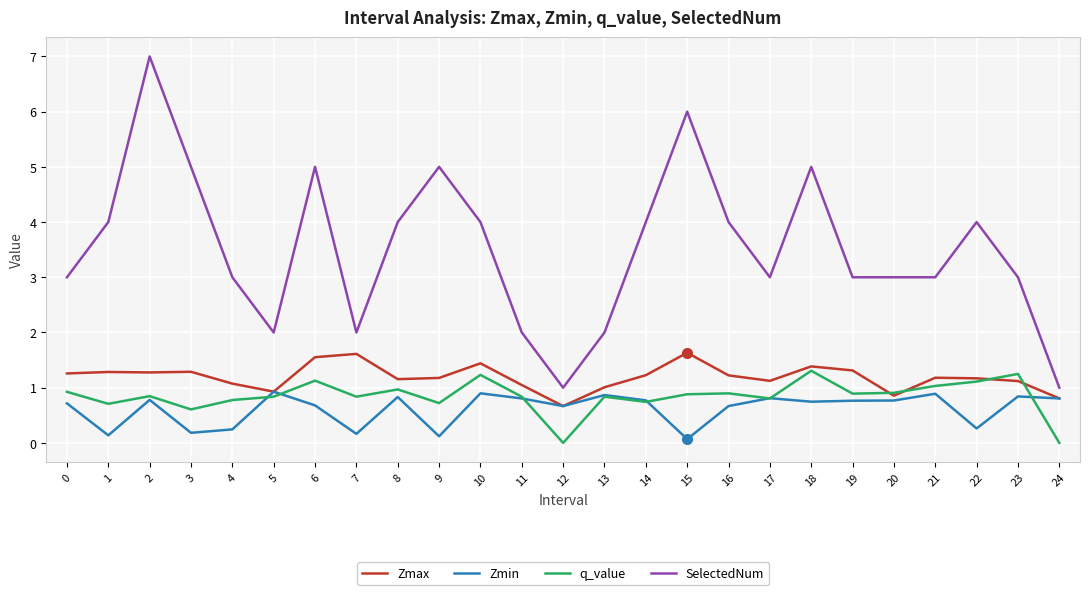

The q_value series shows 1.4 at 11. True or false?

False